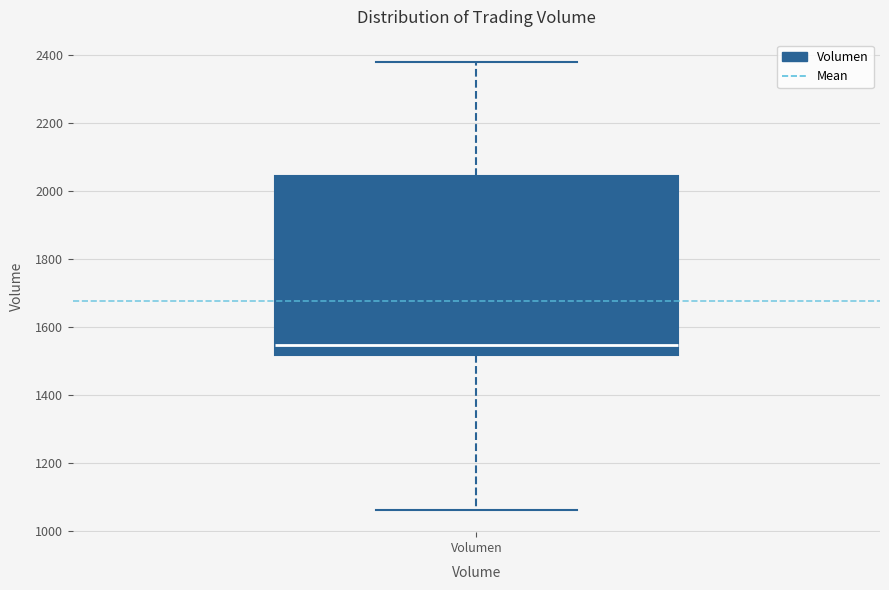

Read this box plot against the y-axis: the position of the median line, the range covered by the box, and the ends of both whiskers. The values are not printed on the chart, so give them approximately, as read against the axis.

median 1540, box 1520 to 2040, whiskers 1060 to 2380